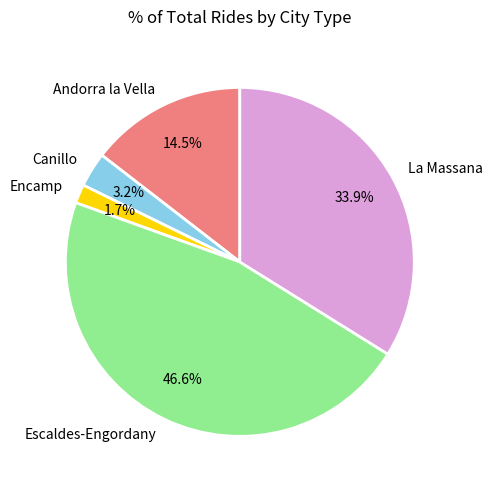

Is there any slice that represents more than half of the pie?

No